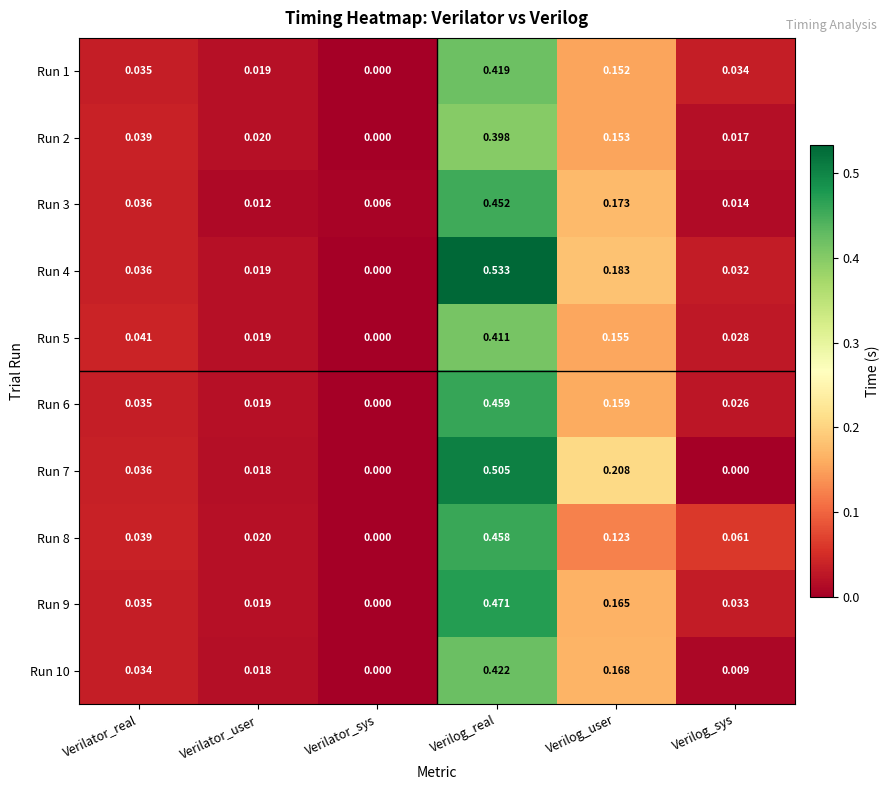

At which label is Run 5 closest to 0?

Verilator_sys